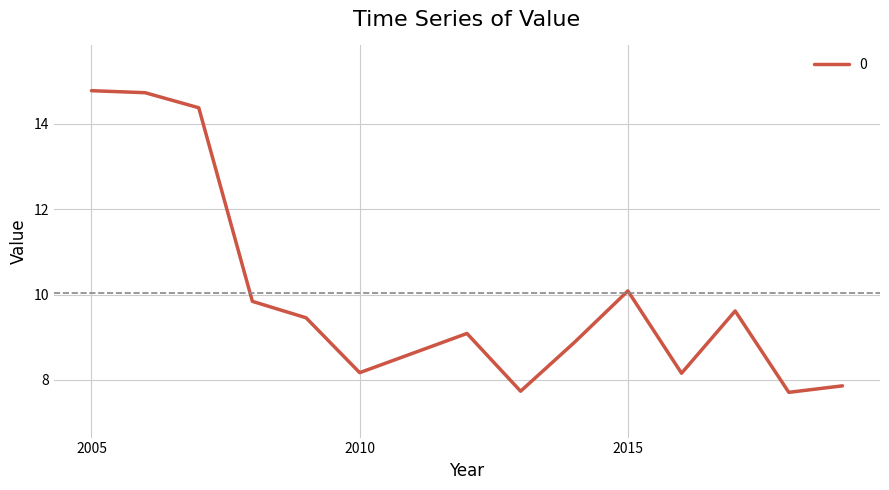

What is the minimum value shown in the chart?

7.7